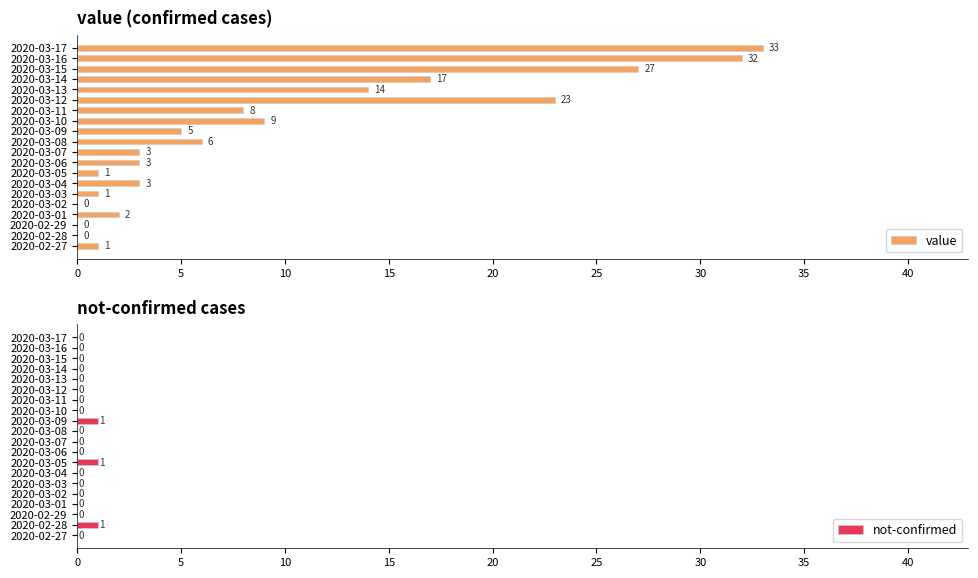

Rank the series by their maximum value, from lowest to highest.

not-confirmed, value